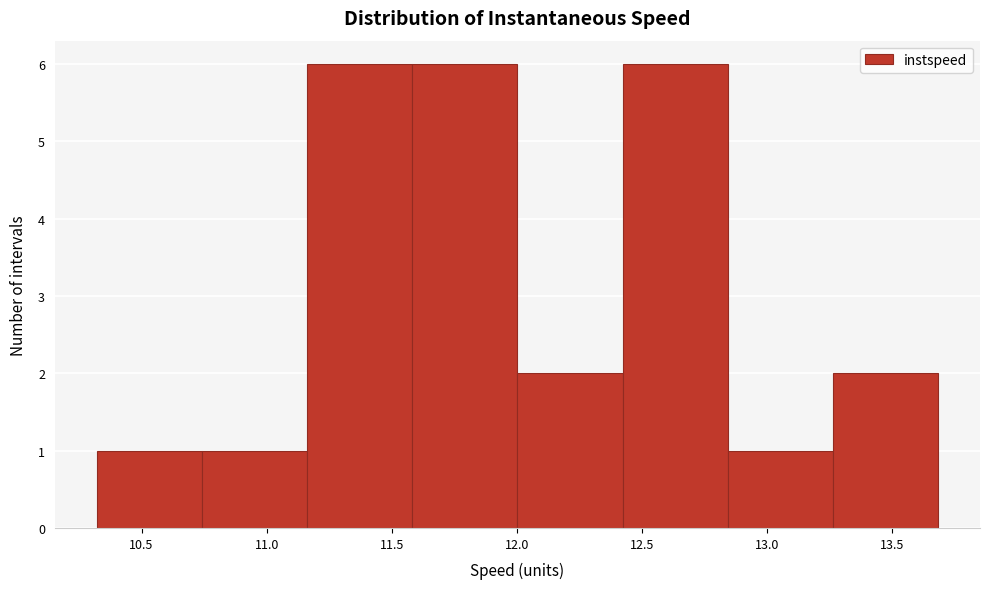

Reading left to right, transcribe this chart: for each bar, give the range it covers on the x-axis and its height. Neither the bar edges nor the heights are printed on the chart, so give them approximately, as read against the axes.

10.30 to 10.75: 1
10.75 to 11.15: 1
11.15 to 11.60: 6
11.60 to 12.00: 6
12.00 to 12.40: 2
12.40 to 12.85: 6
12.85 to 13.25: 1
13.25 to 13.70: 2